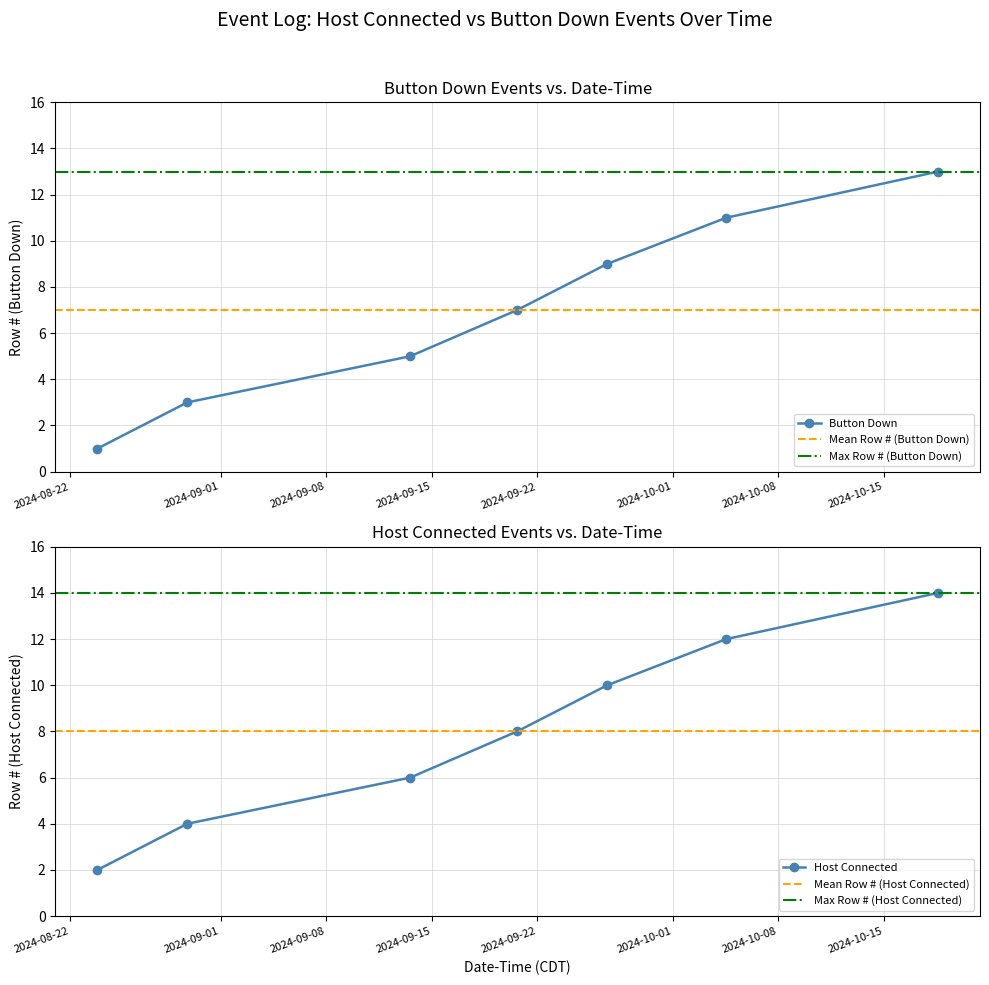

Which series has the largest total across all categories?

Host Connected Events